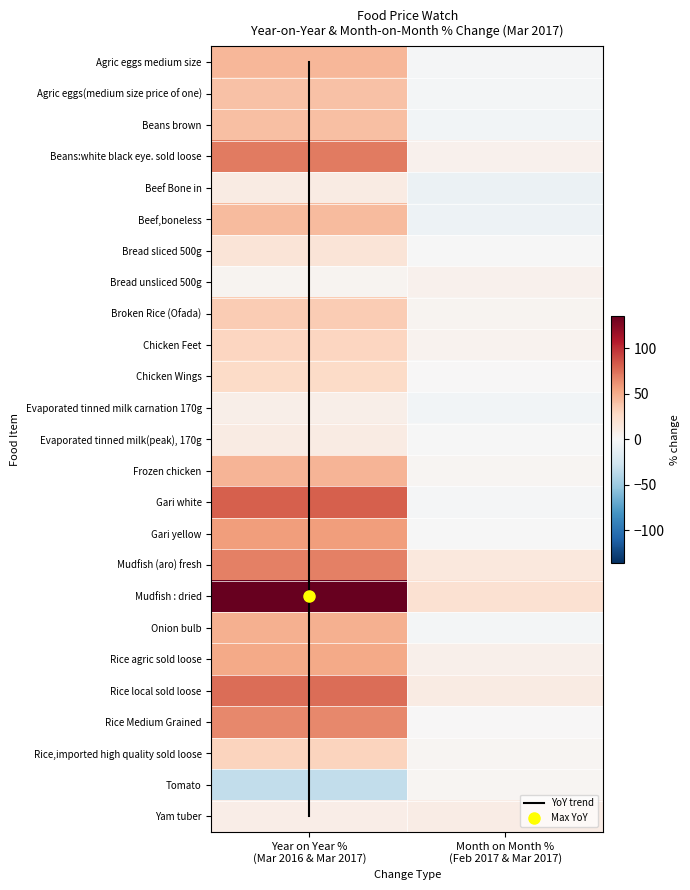

What is the maximum value shown in the chart?

136.1